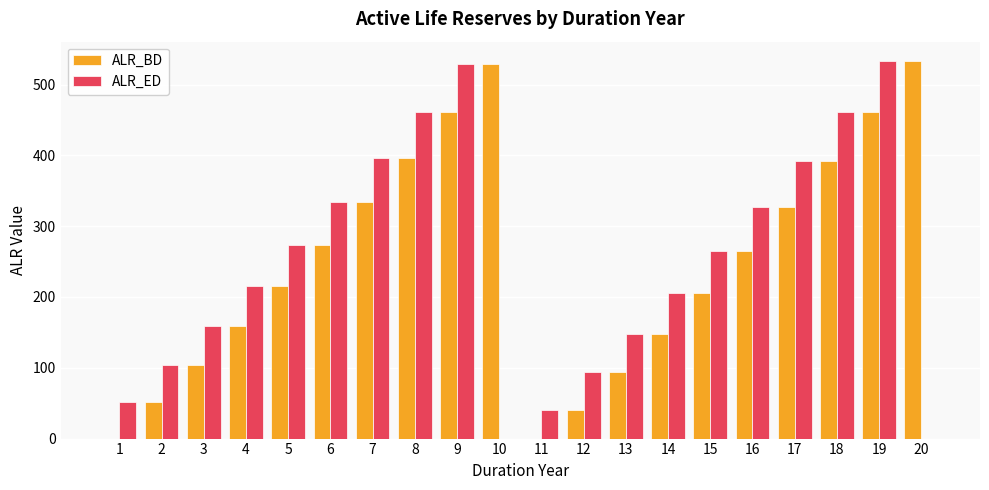

What is the total value across all series at 13?

241.6